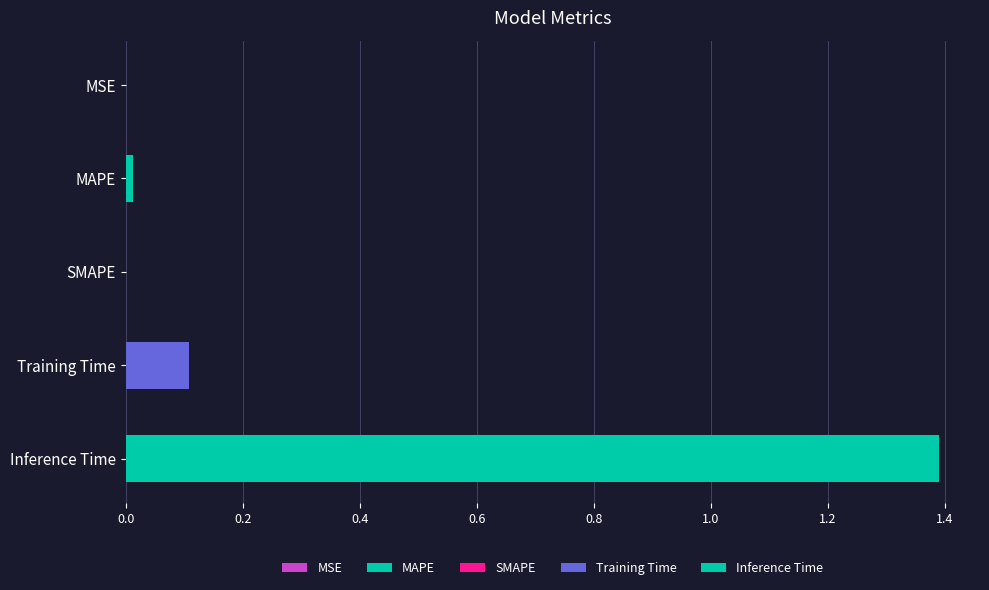

How many categories are shown in the chart?

5